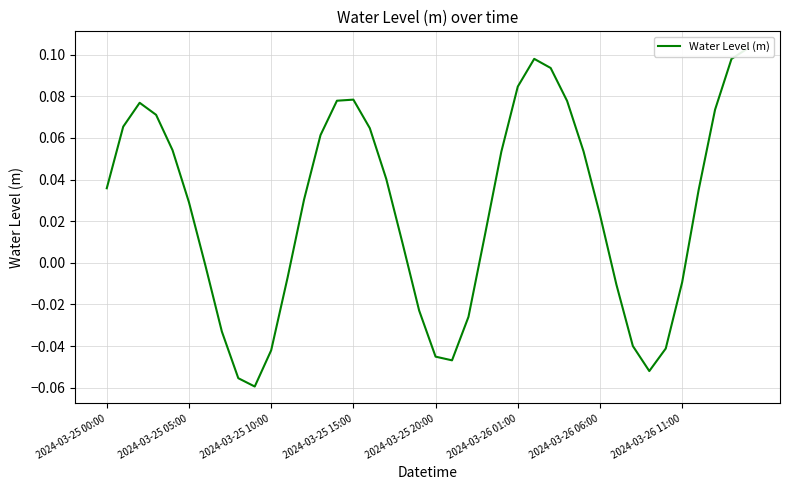

How many interior local peaks (higher than both neighbors) does the data have?

3